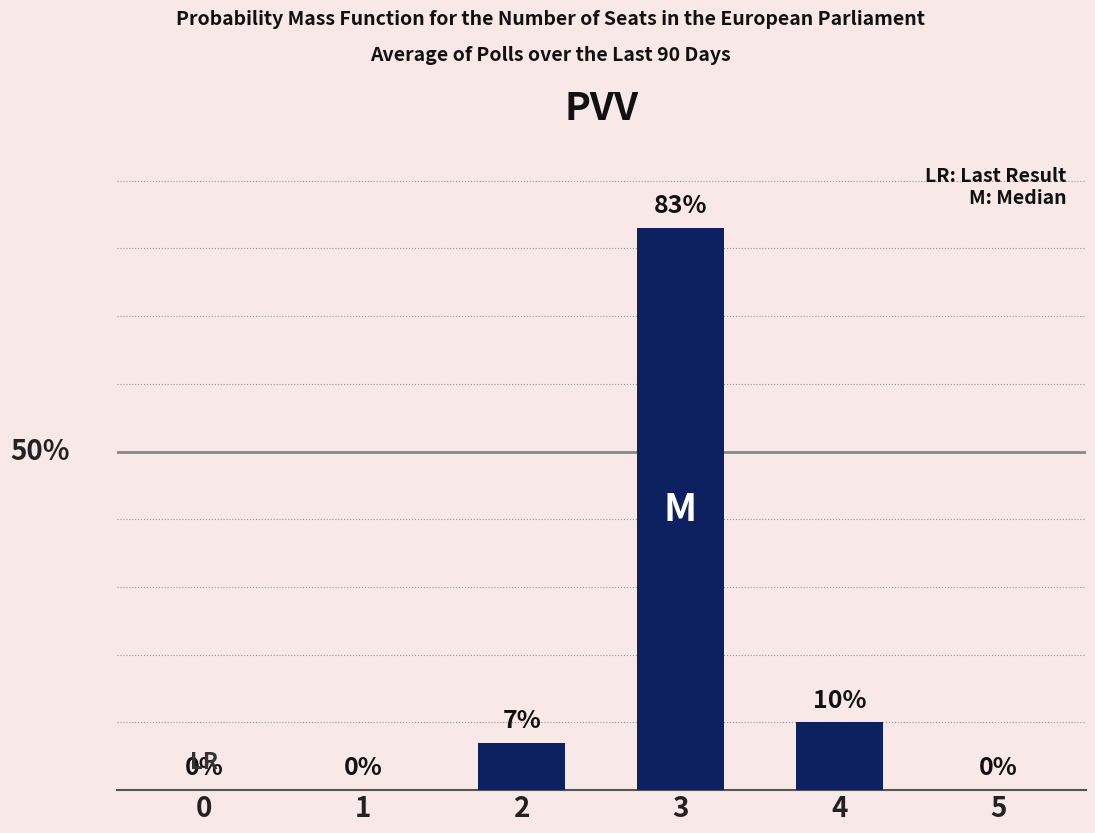

What is the greatest value displayed?

83